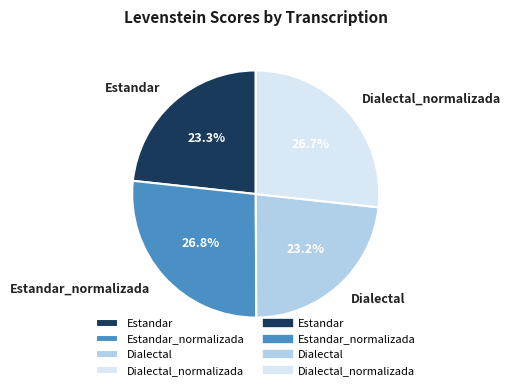

To the nearest percent, what is the difference between the largest and smallest slice percentages?

4%